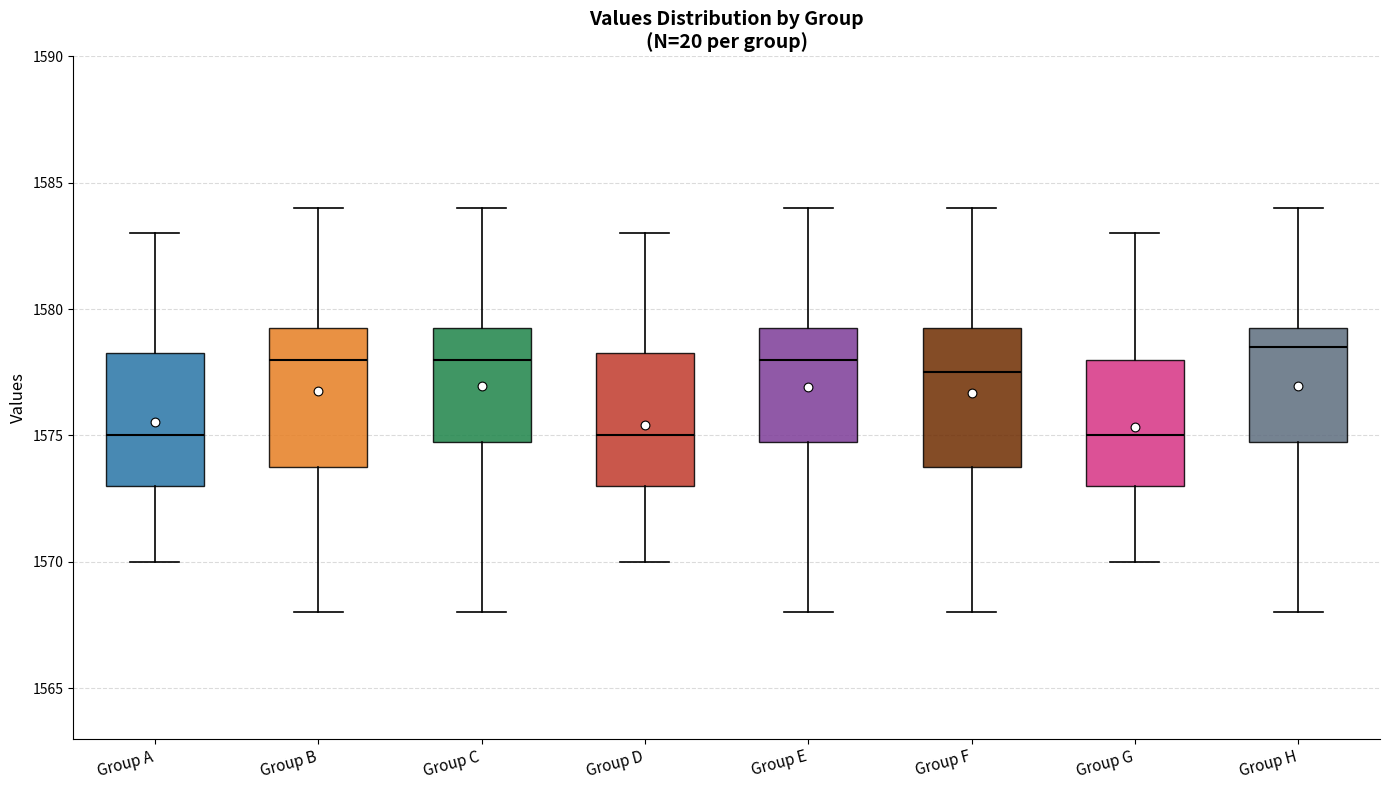

Reading left to right, read every box against the y-axis: the position of its median line, the range the box covers, and the ends of its whiskers. The values are not printed on the chart, so give them approximately, as read against the axis.

Group A: median 1575.0, box 1573.0 to 1578.5, whiskers 1570.0 to 1583.0
Group B: median 1578.0, box 1574.0 to 1579.5, whiskers 1568.0 to 1584.0
Group C: median 1578.0, box 1575.0 to 1579.5, whiskers 1568.0 to 1584.0
Group D: median 1575.0, box 1573.0 to 1578.5, whiskers 1570.0 to 1583.0
Group E: median 1578.0, box 1575.0 to 1579.5, whiskers 1568.0 to 1584.0
Group F: median 1577.5, box 1574.0 to 1579.5, whiskers 1568.0 to 1584.0
Group G: median 1575.0, box 1573.0 to 1578.0, whiskers 1570.0 to 1583.0
Group H: median 1578.5, box 1575.0 to 1579.5, whiskers 1568.0 to 1584.0